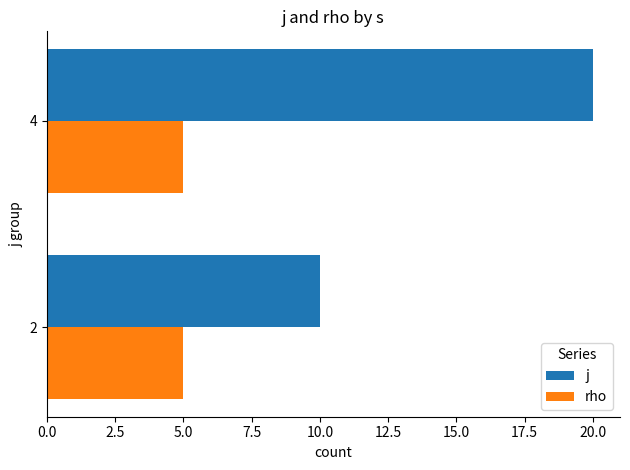

What is the difference between the maximum and minimum values in the j series?

10